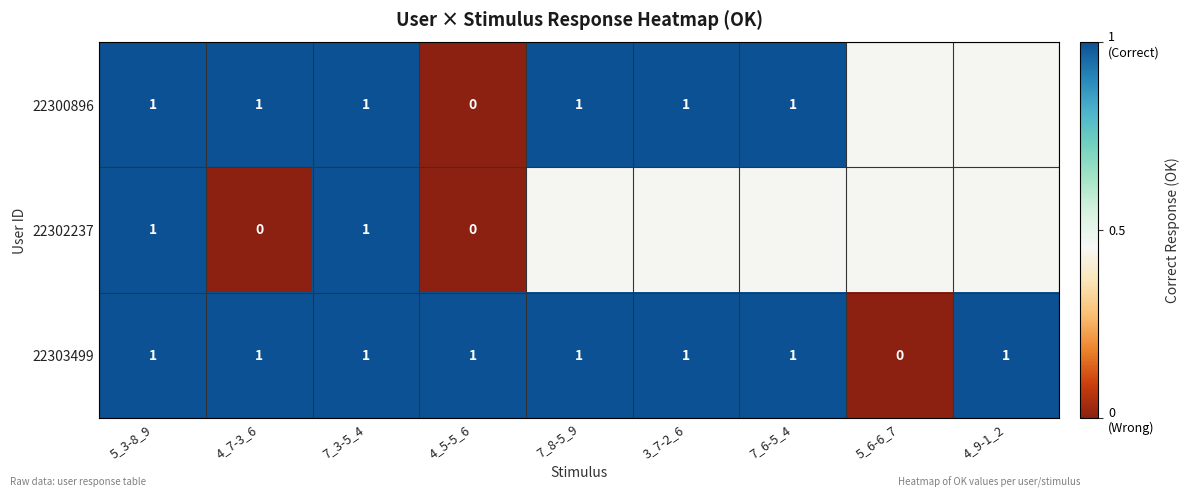

Which has a higher value, 5_6-6_7 or 7_6-5_4?

7_6-5_4